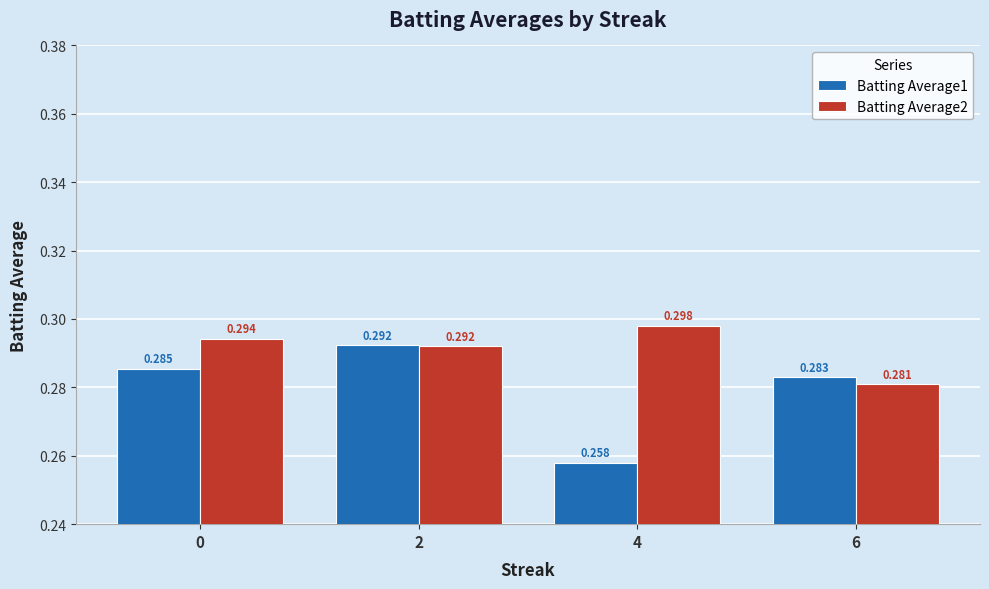

What is the sum of the Batting Average2 values at 0 and 4?

0.6